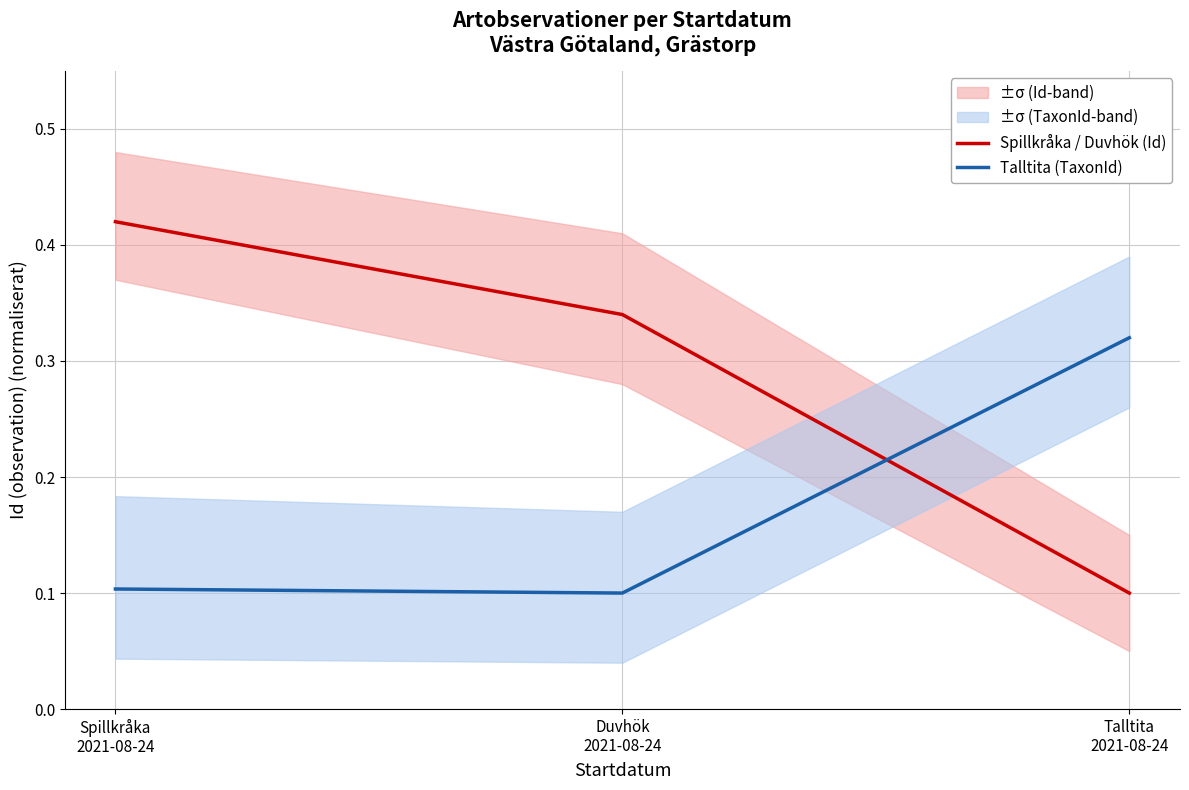

Reading left to right, transcribe all the data shown in this chart.

Spillkråka / Duvhök (Id): Spillkråka
2021-08-24=0.4	Duvhök
2021-08-24=0.3	Talltita
2021-08-24=0.1
Talltita (TaxonId): Spillkråka
2021-08-24=0.1	Duvhök
2021-08-24=0.1	Talltita
2021-08-24=0.3